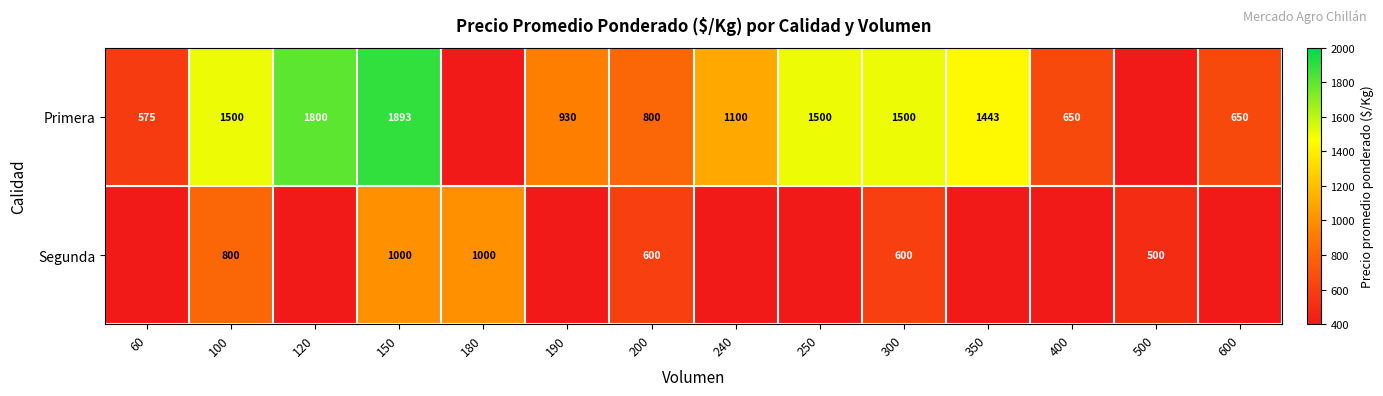

What is the total value across all series at 100?

2300